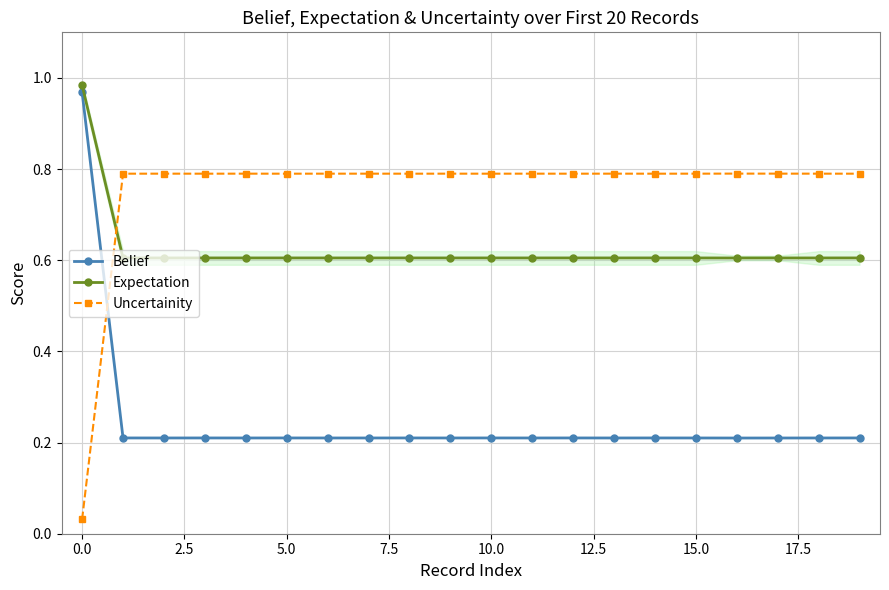

Is it true that Uncertainity equals 0.8 at 10.0?

True